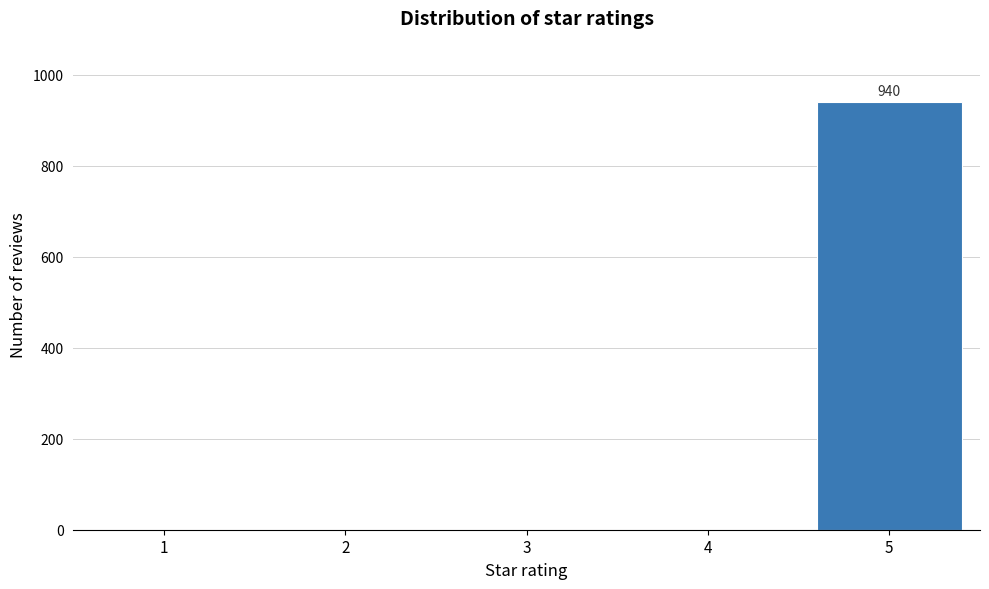

Reading left to right, extract all data points from this chart.

1=0	2=0	3=0	4=0	5=940